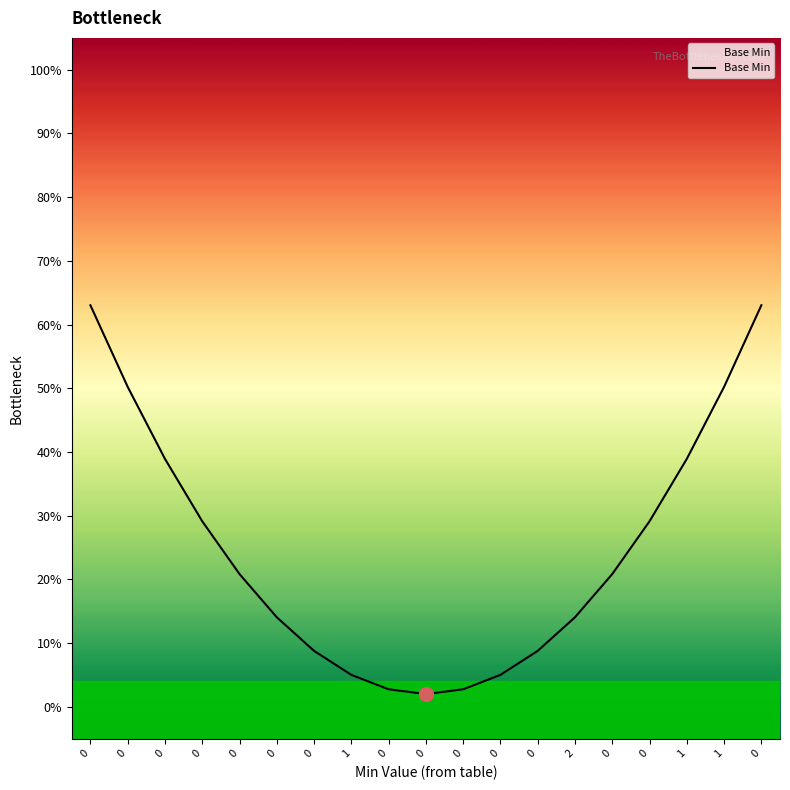

Does the chart have visible grid lines?

No